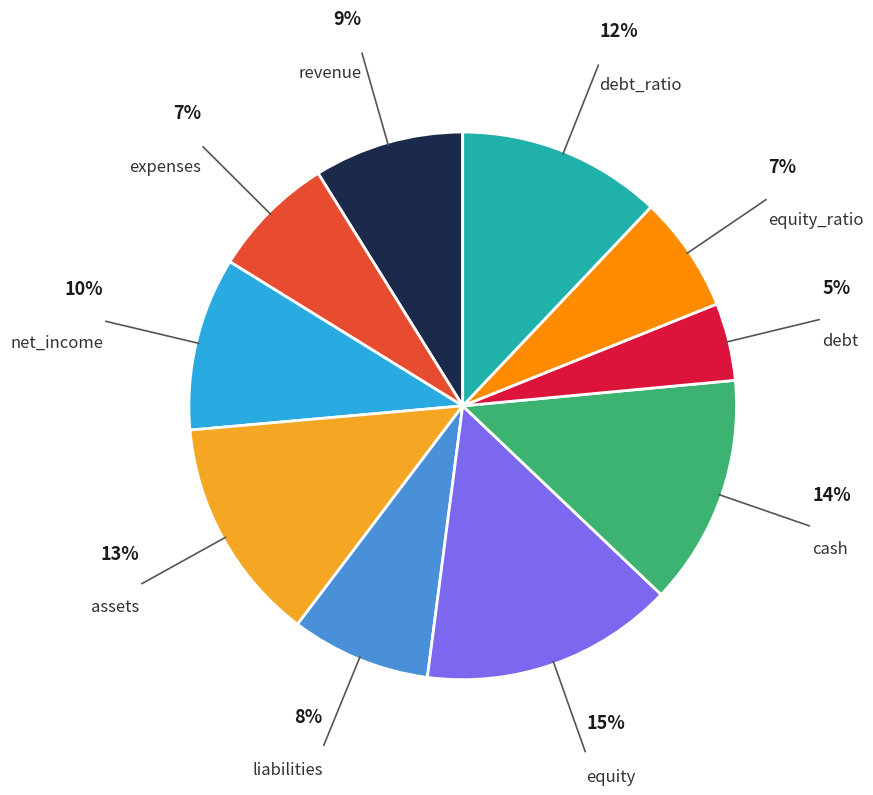

Is there any slice that represents more than half of the pie?

No